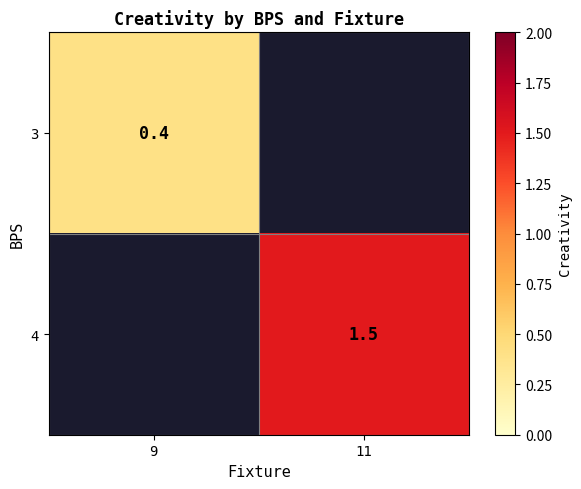

Which category has the lowest value across all series?

9